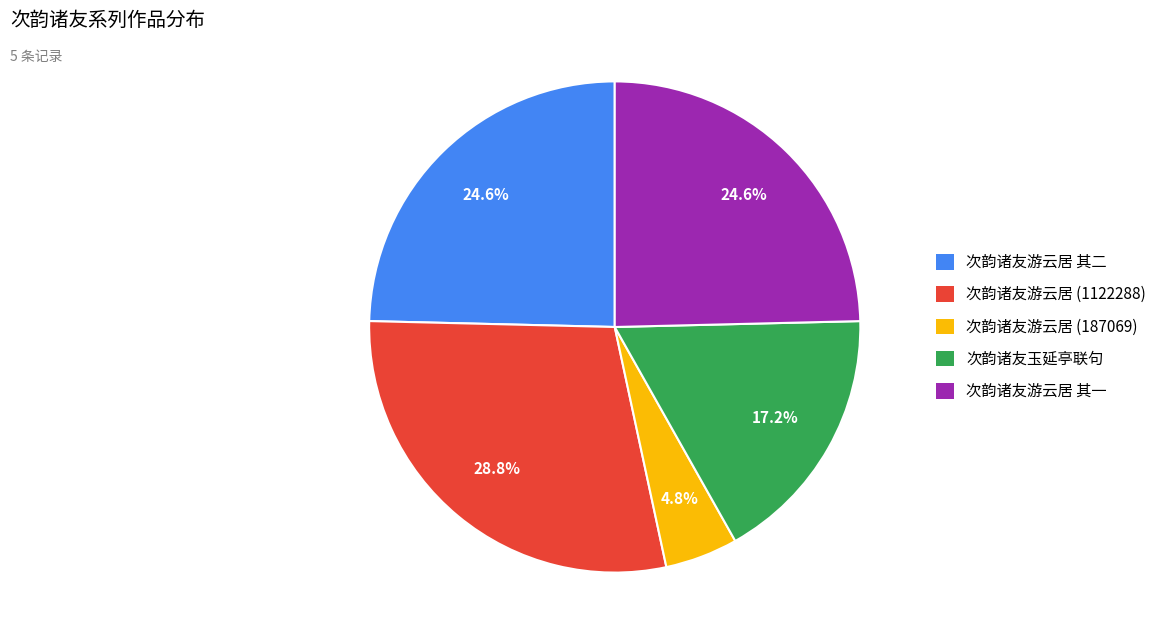

Is there any slice that represents more than half of the pie?

No